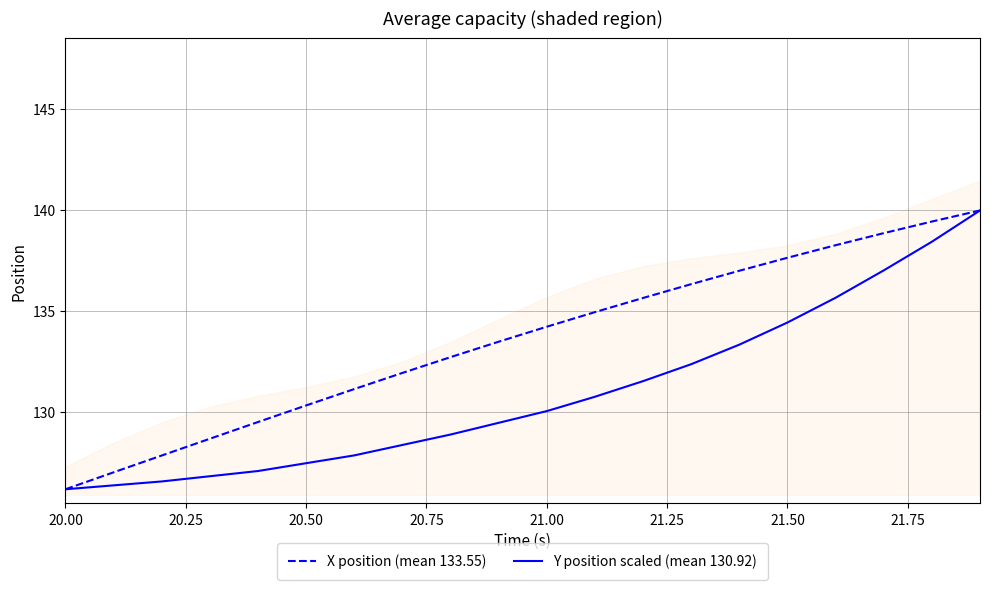

How many values in the X position (mean 133.55) series exceed 134?

10